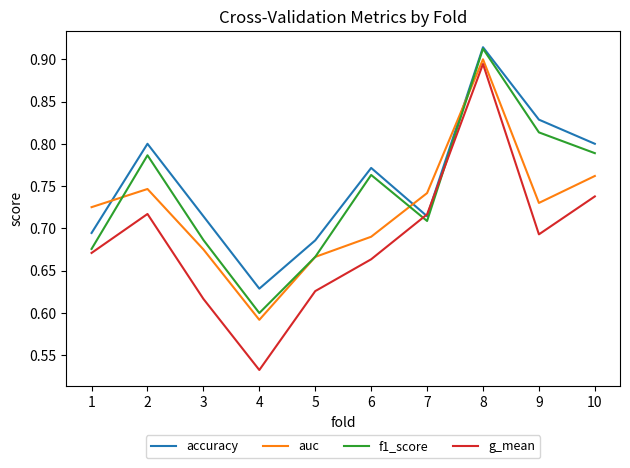

Does the chart have visible grid lines?

No